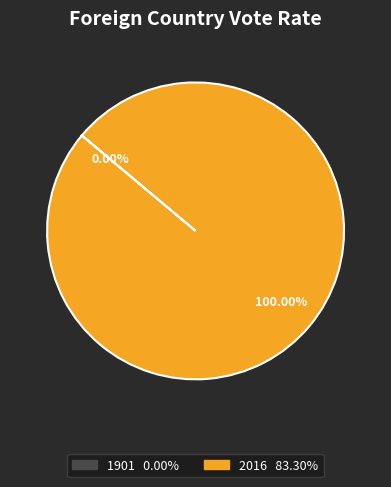

What is the change in value from 1901 to 2016?

+83.3